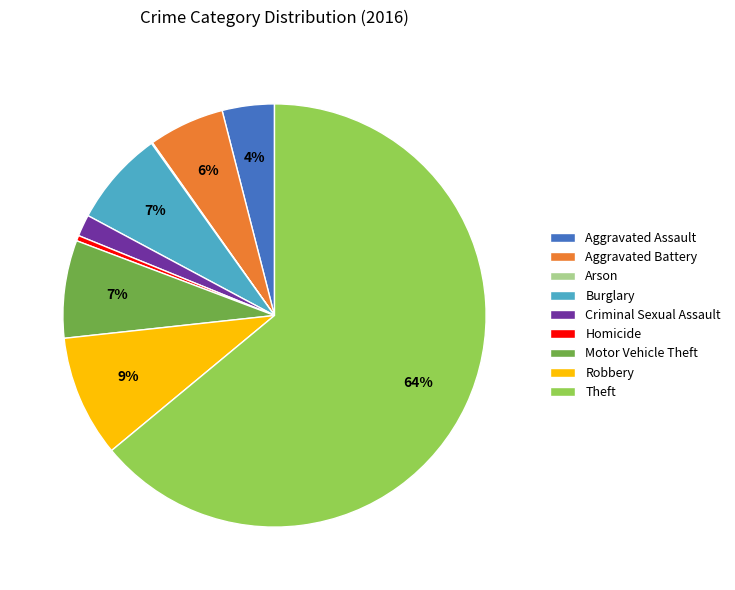

Is the sum of Aggravated Battery and Motor Vehicle Theft greater than half?

No